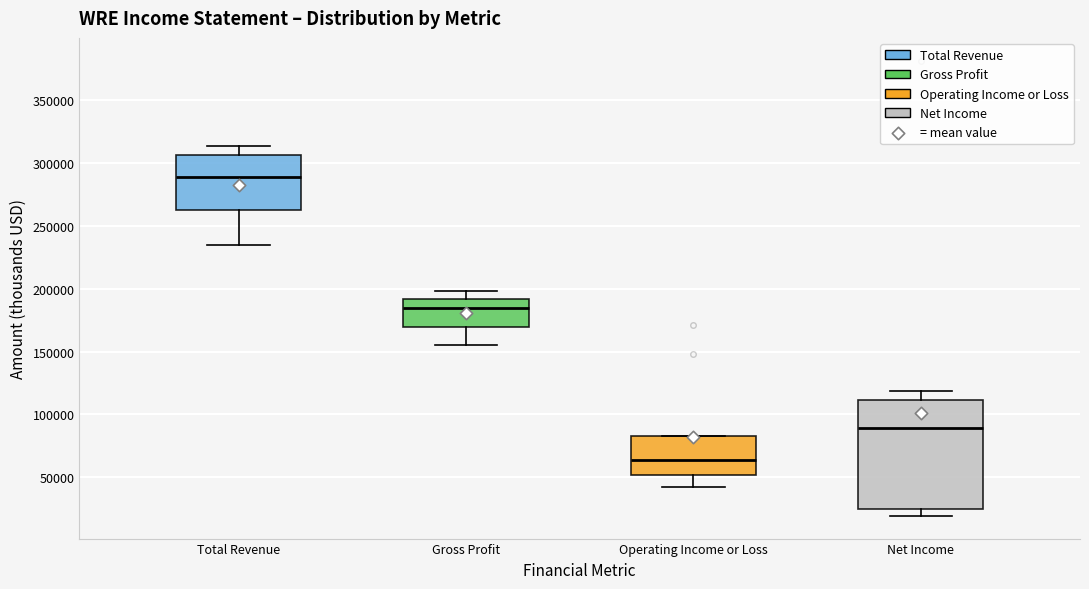

Comparing the boxes themselves (not the whiskers), which one is the tallest?

Net Income